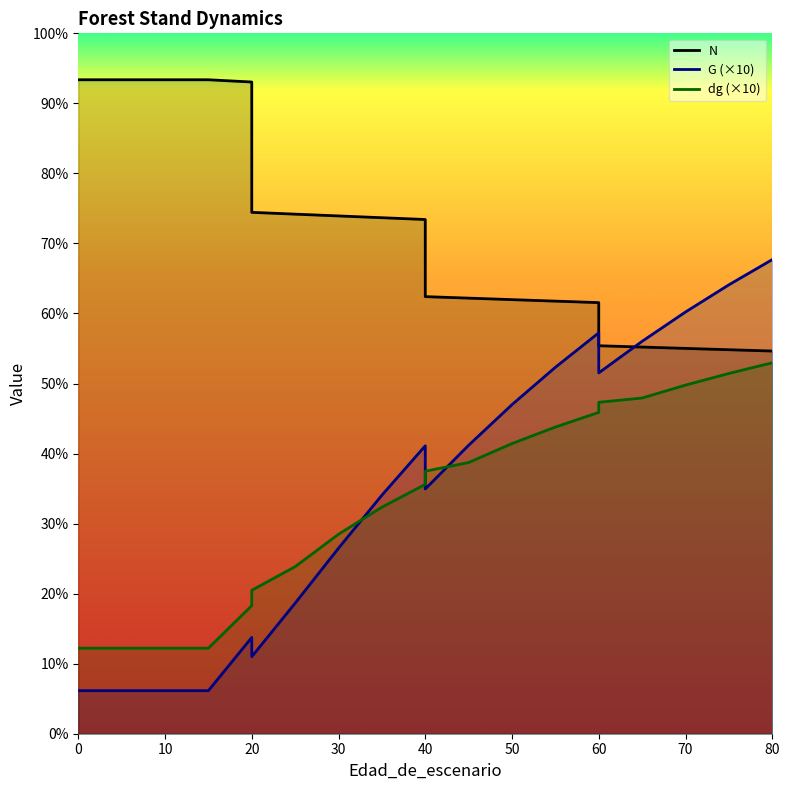

What is the difference between the highest and lowest values at 20?

594.8